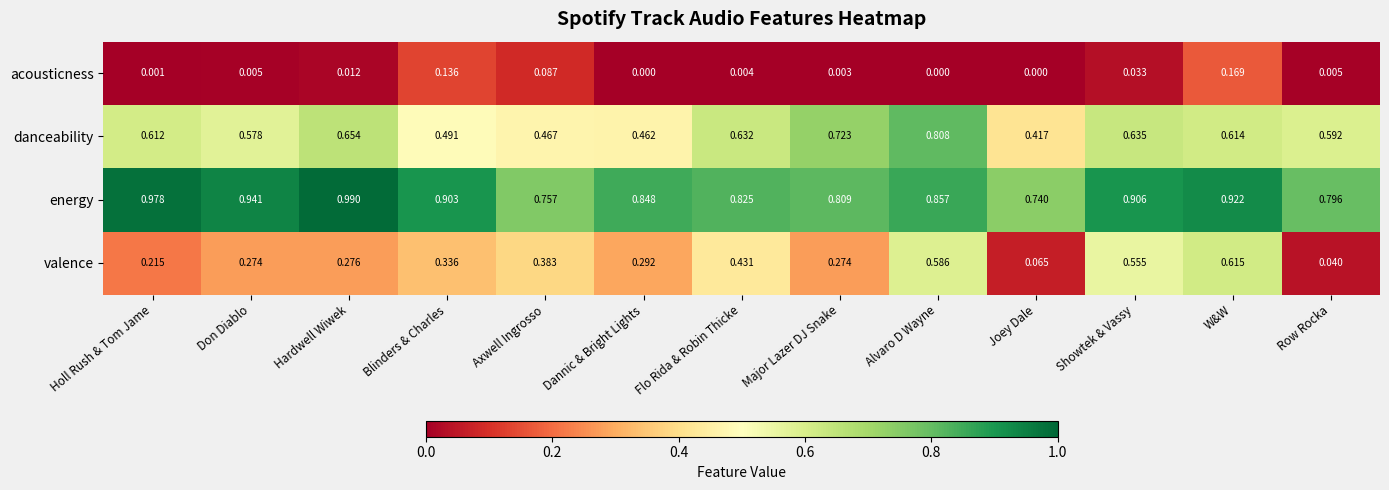

Which series has the widest spread of values?

valence